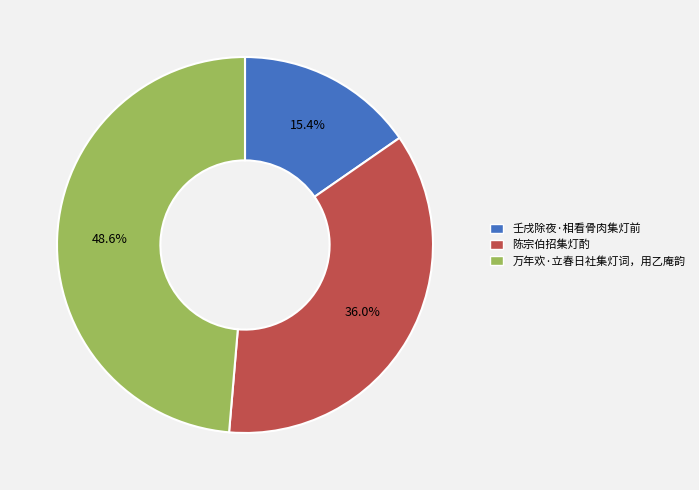

What is the largest slice in the pie chart?

万年欢·立春日社集灯词，用乙庵韵